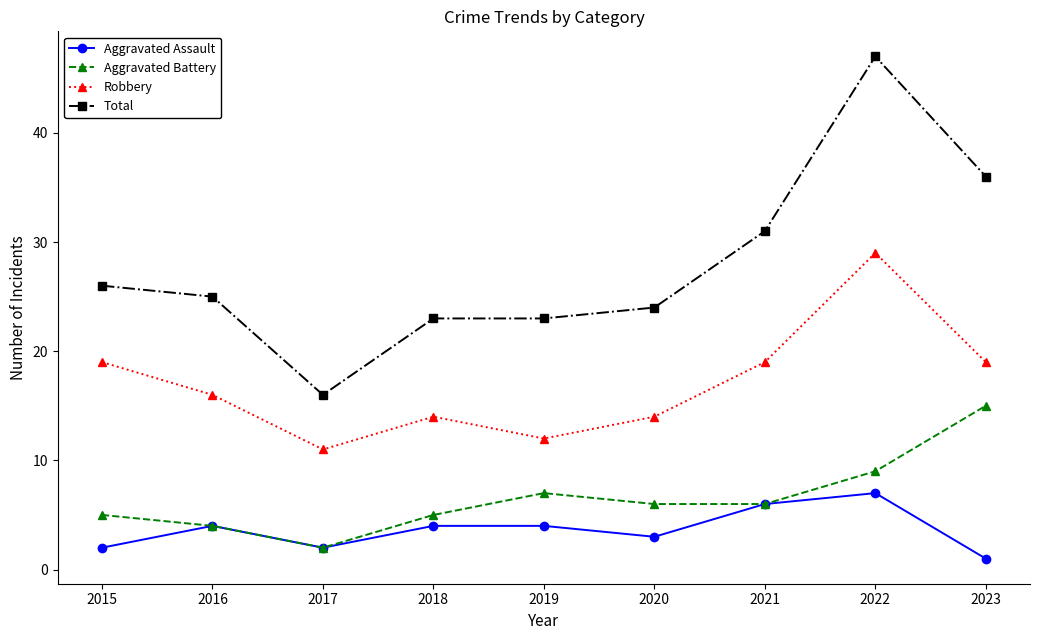

How many lines are shown in the chart?

4